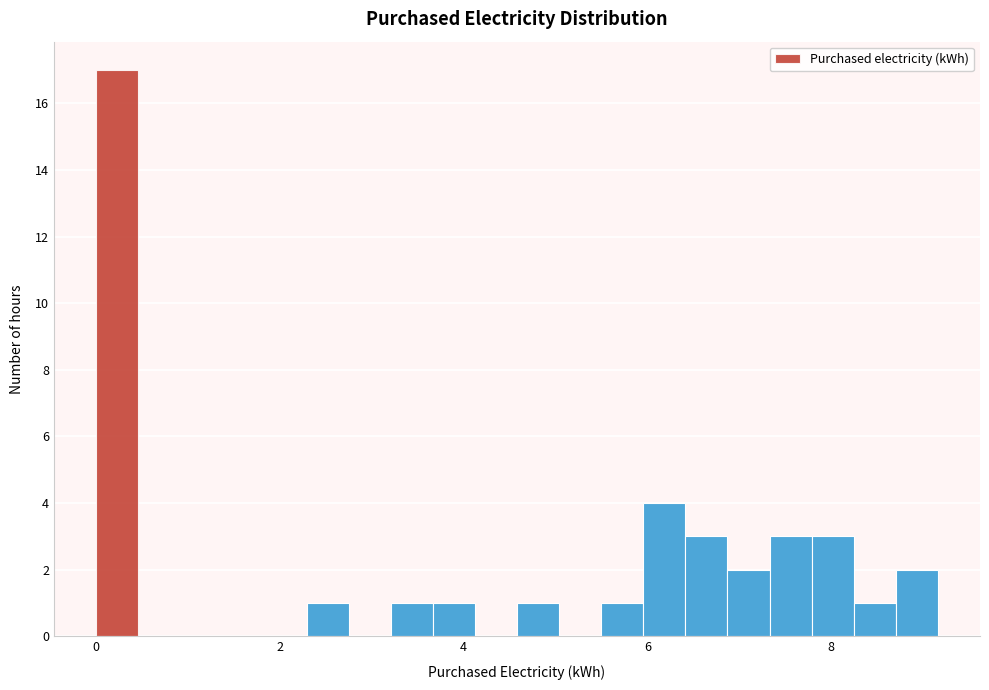

Around what value on the x-axis is the tallest bar? Give the approximate position of its centre, as read against the axis.

0.2